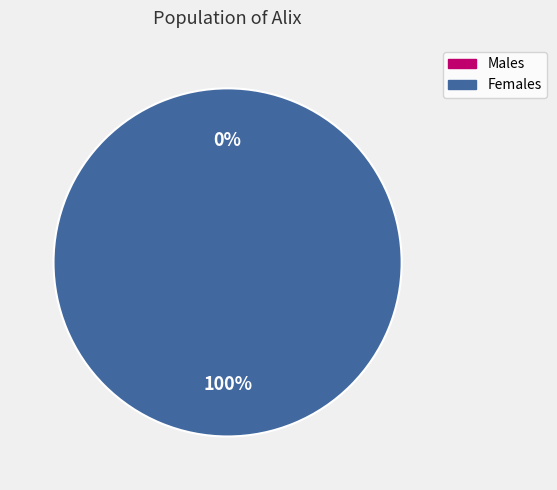

How many slices are in this pie chart?

2